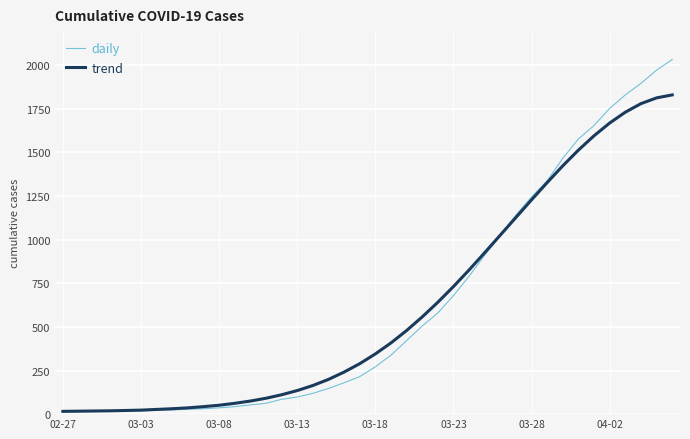

What is the maximum value shown in the chart?

2032